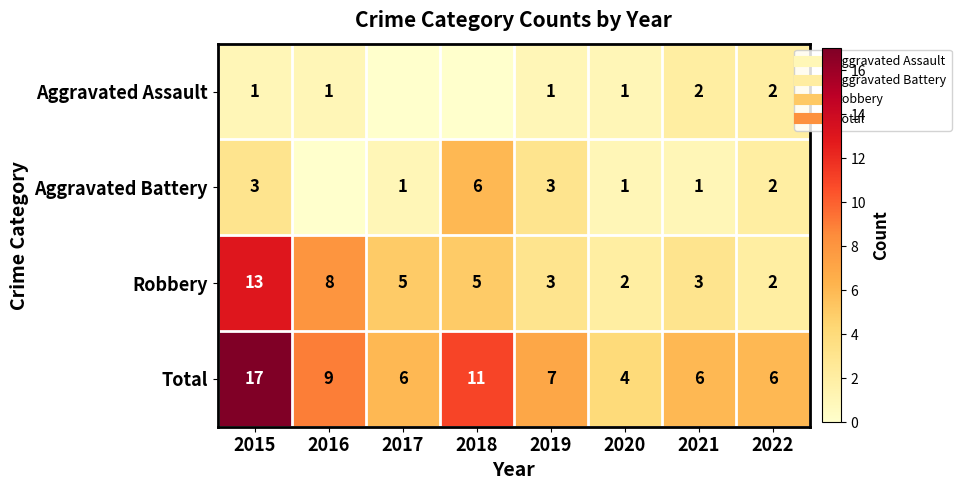

At which category is the sum across all series the highest?

2015